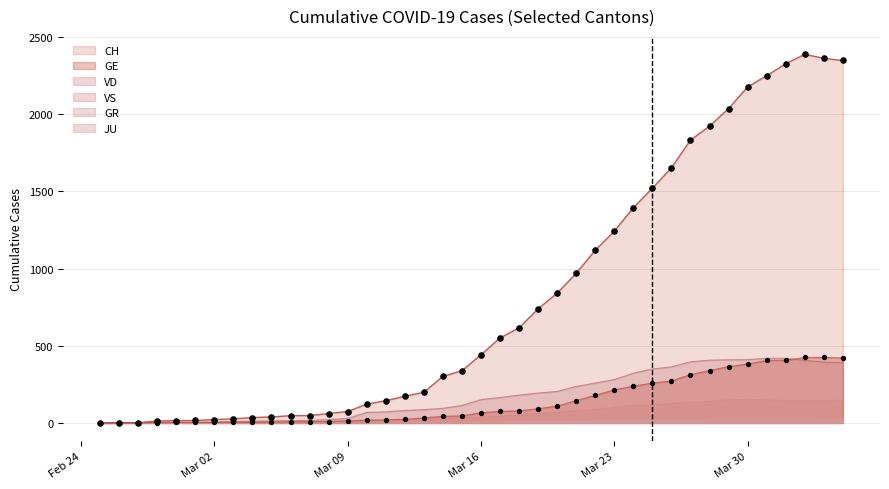

Is the value of GR at 7 greater than the value of GE at 22?

No